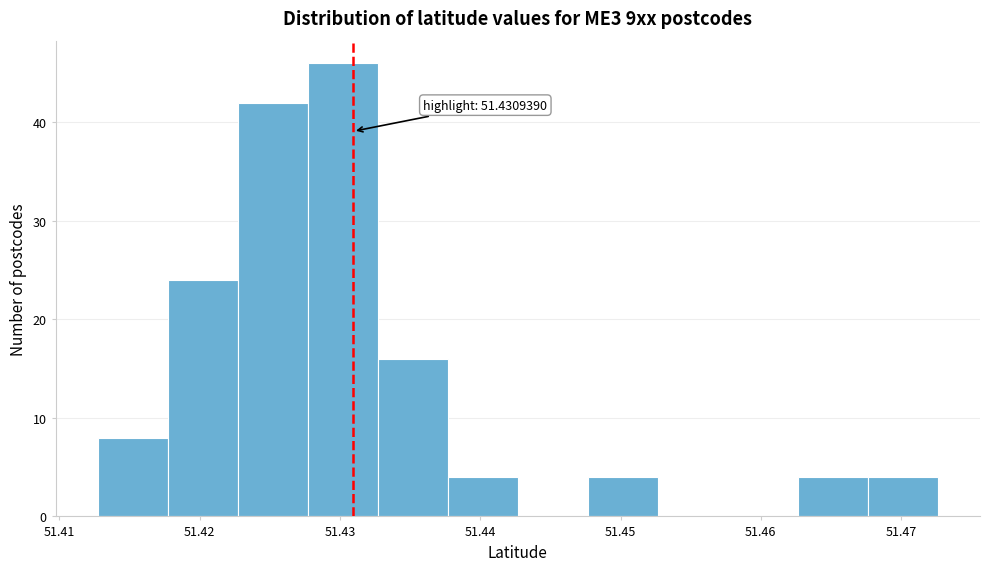

Over which range of the x-axis is the bar tallest?

51.428 to 51.433